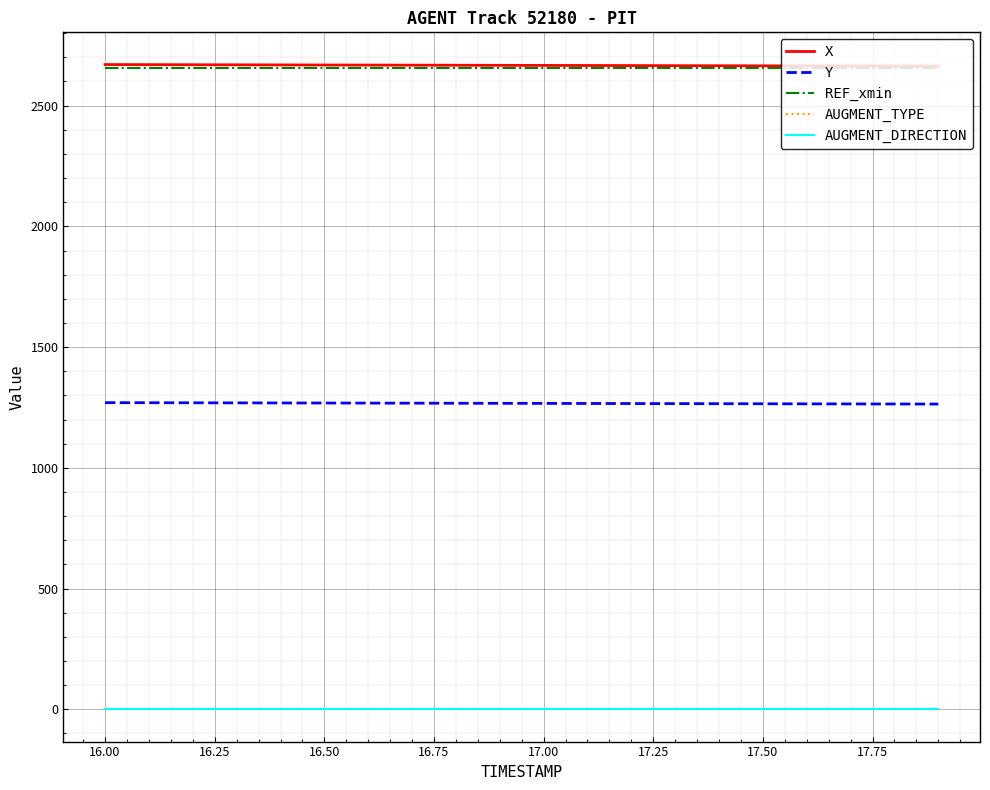

What is the maximum value shown in the chart?

2669.9